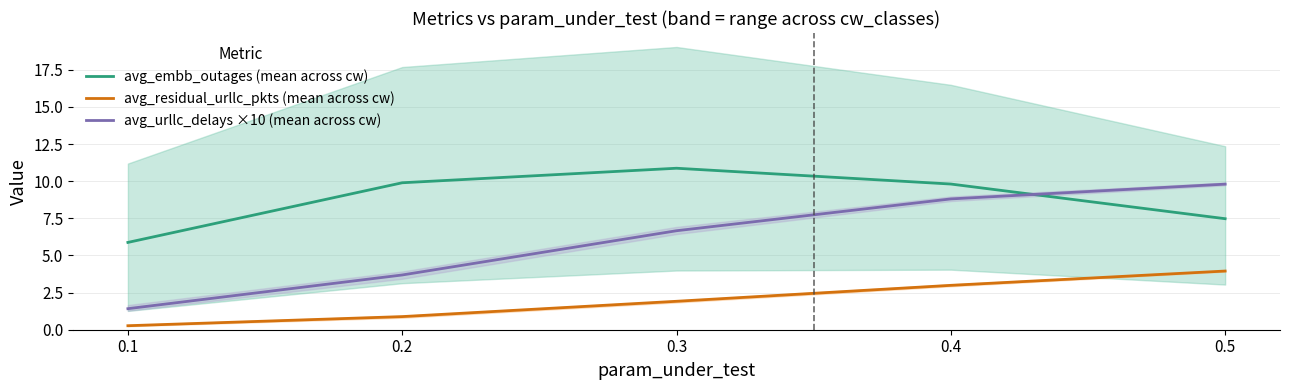

How many times do avg_embb_outages (mean across cw) and avg_urllc_delays ×10 (mean across cw) cross each other?

1